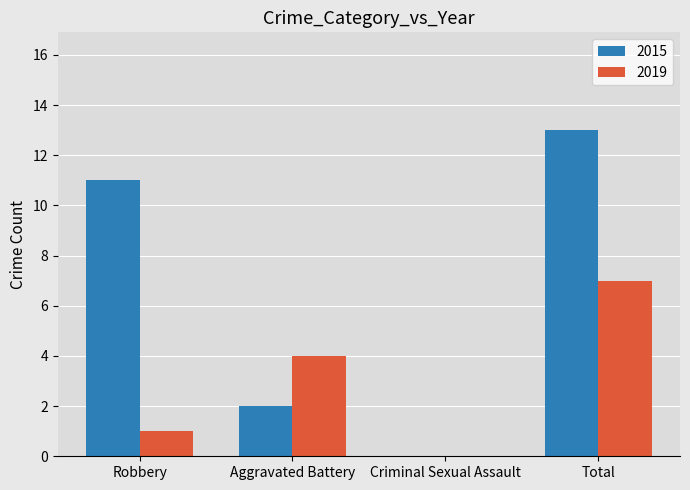

How many series are shown in this chart?

2